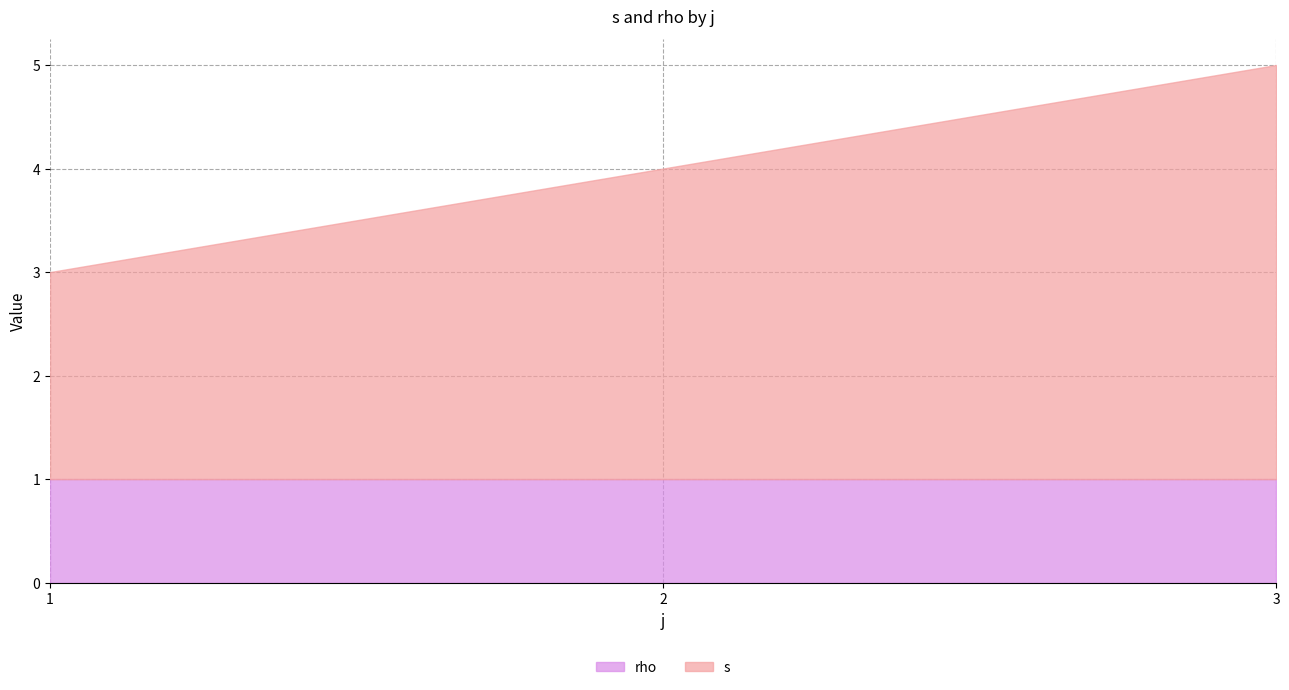

At which category is the sum across all series the highest?

3